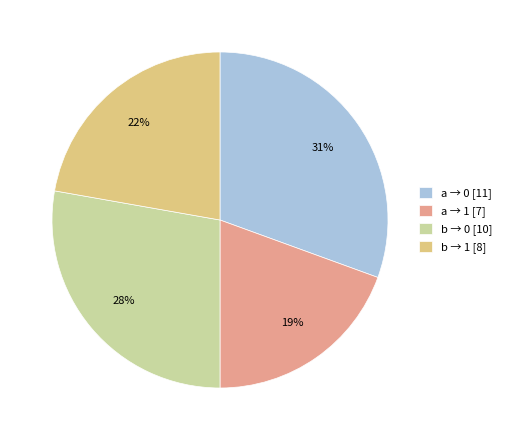

What percentage is the b → 1 [8] slice, to the nearest percent?

22%